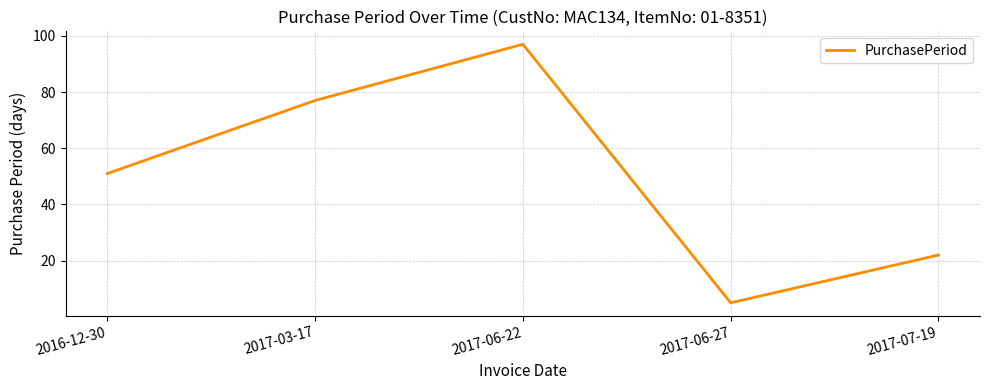

Is this an area chart (filled region under the line)?

No